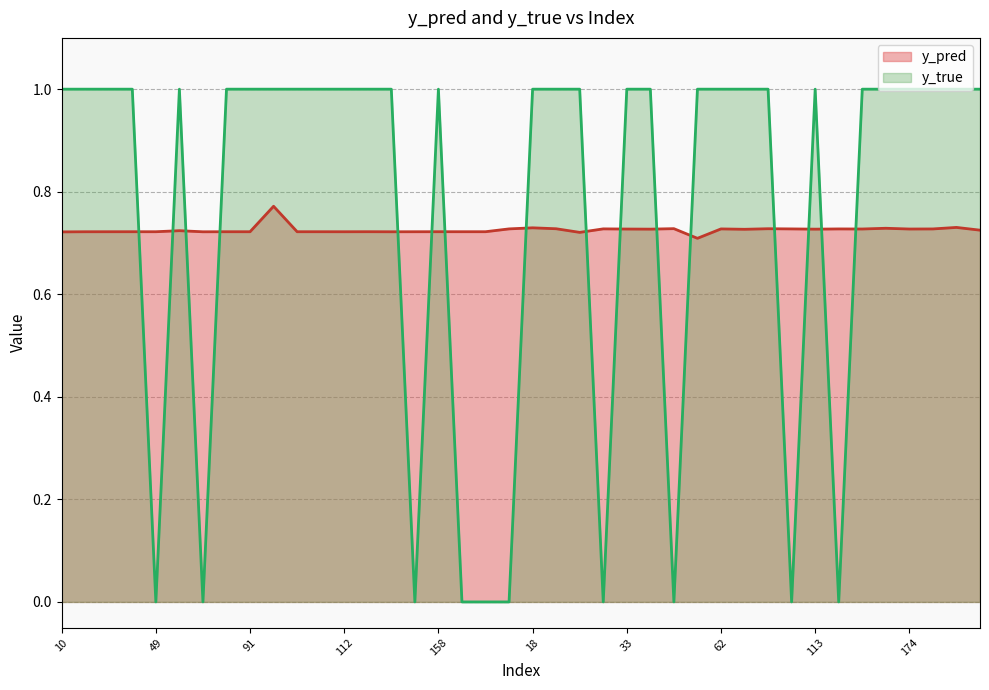

How many series are shown in this chart?

2